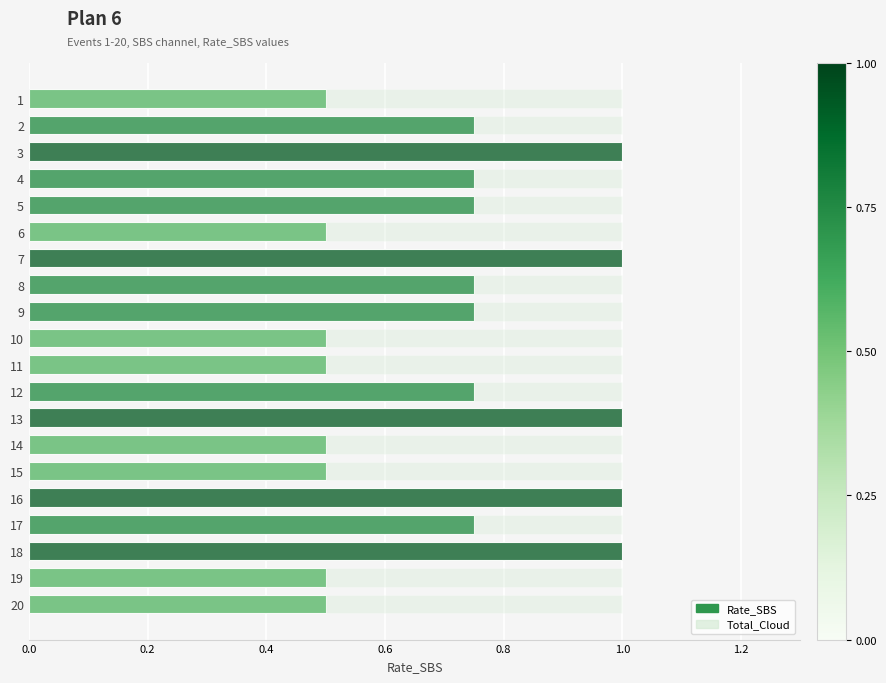

How many data points does each series have?

20